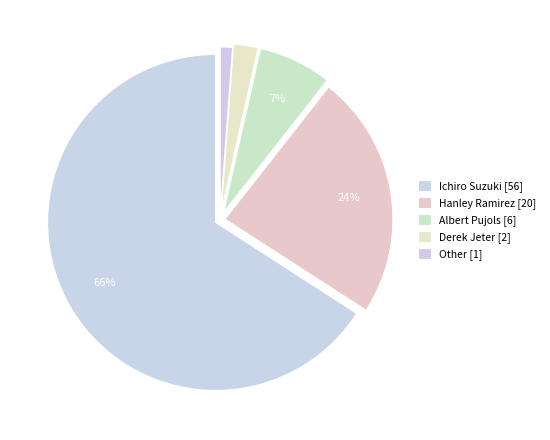

How many slices are in this pie chart?

5